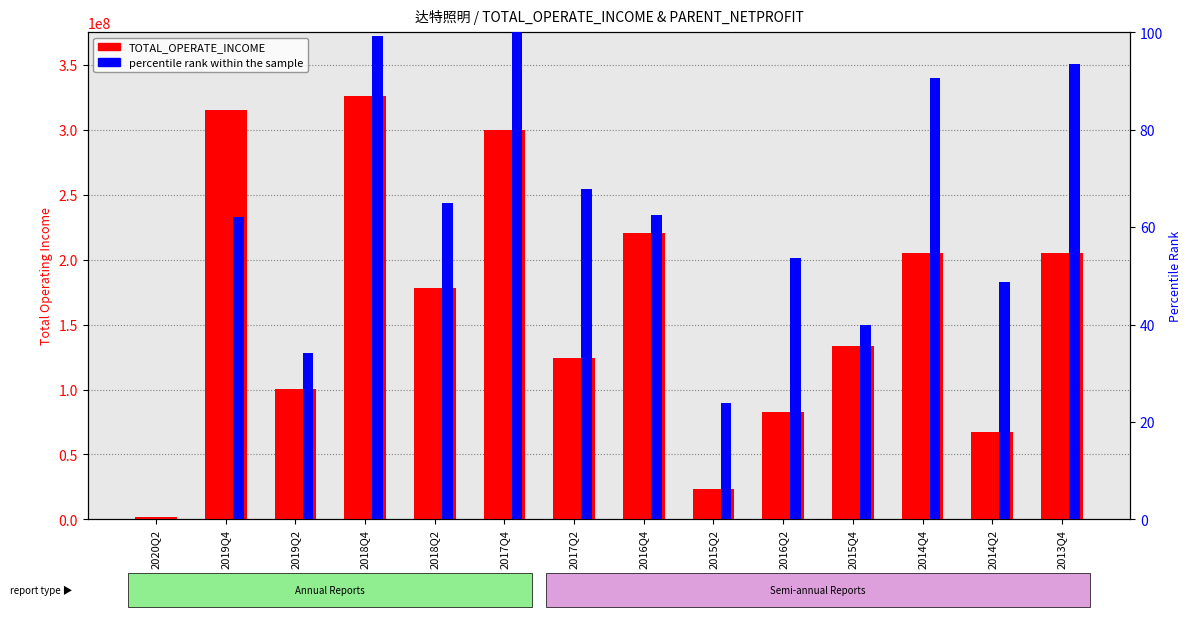

At which label does TOTAL_OPERATE_INCOME reach its minimum?

2020Q2